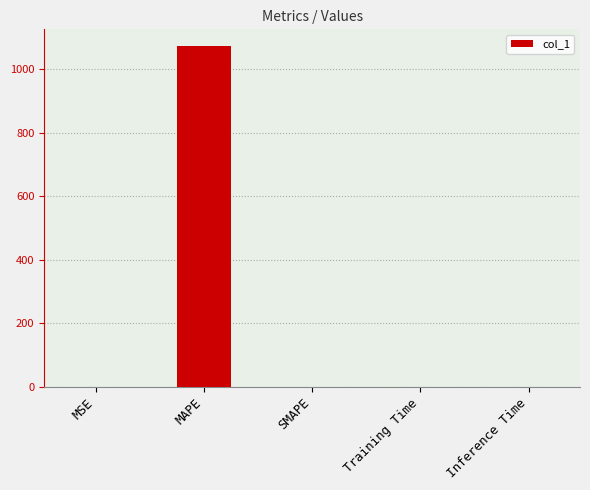

How many distinct data groups are displayed?

1